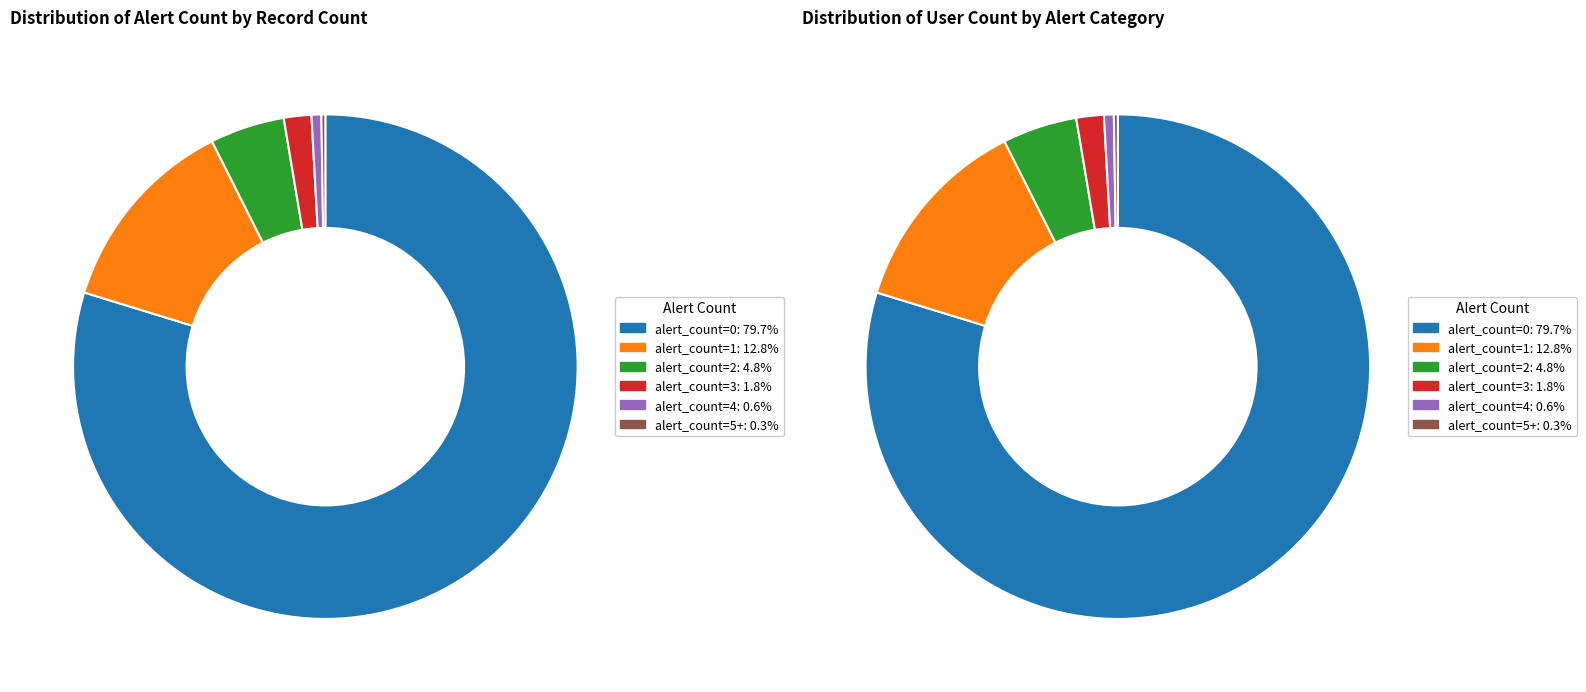

Approximately how many times larger is the value at alert_count=0 compared to alert_count=4?

126.8